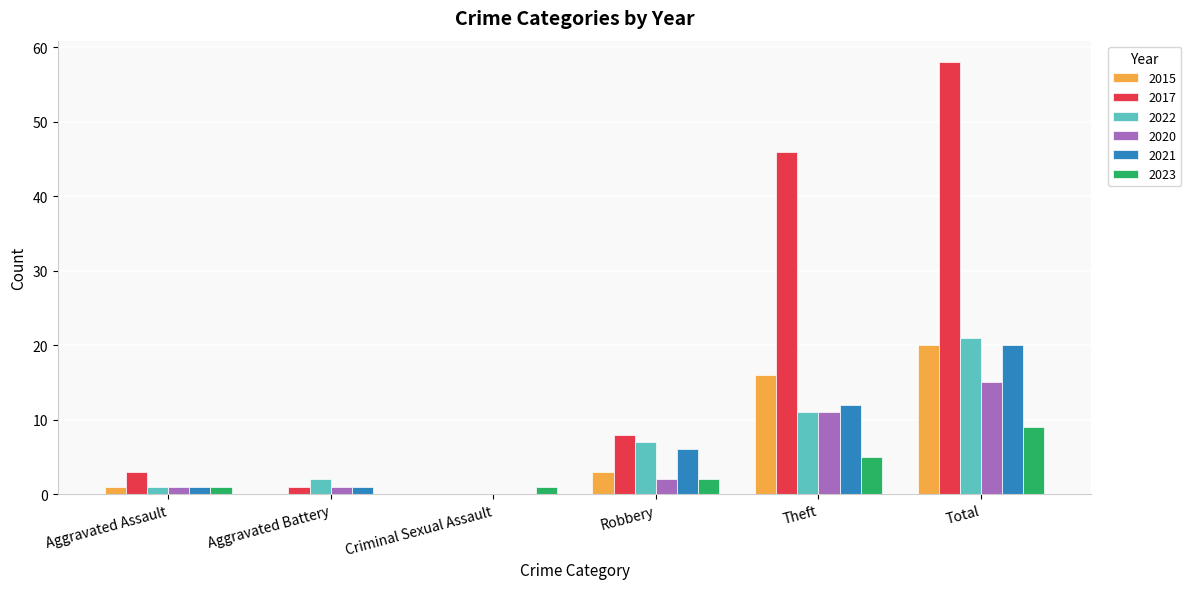

Reading left to right, list all the values displayed in this chart.

2015: 1	0	0	3	16	20
2017: 3	1	0	8	46	58
2022: 1	2	0	7	11	21
2020: 1	1	0	2	11	15
2021: 1	1	0	6	12	20
2023: 1	0	1	2	5	9